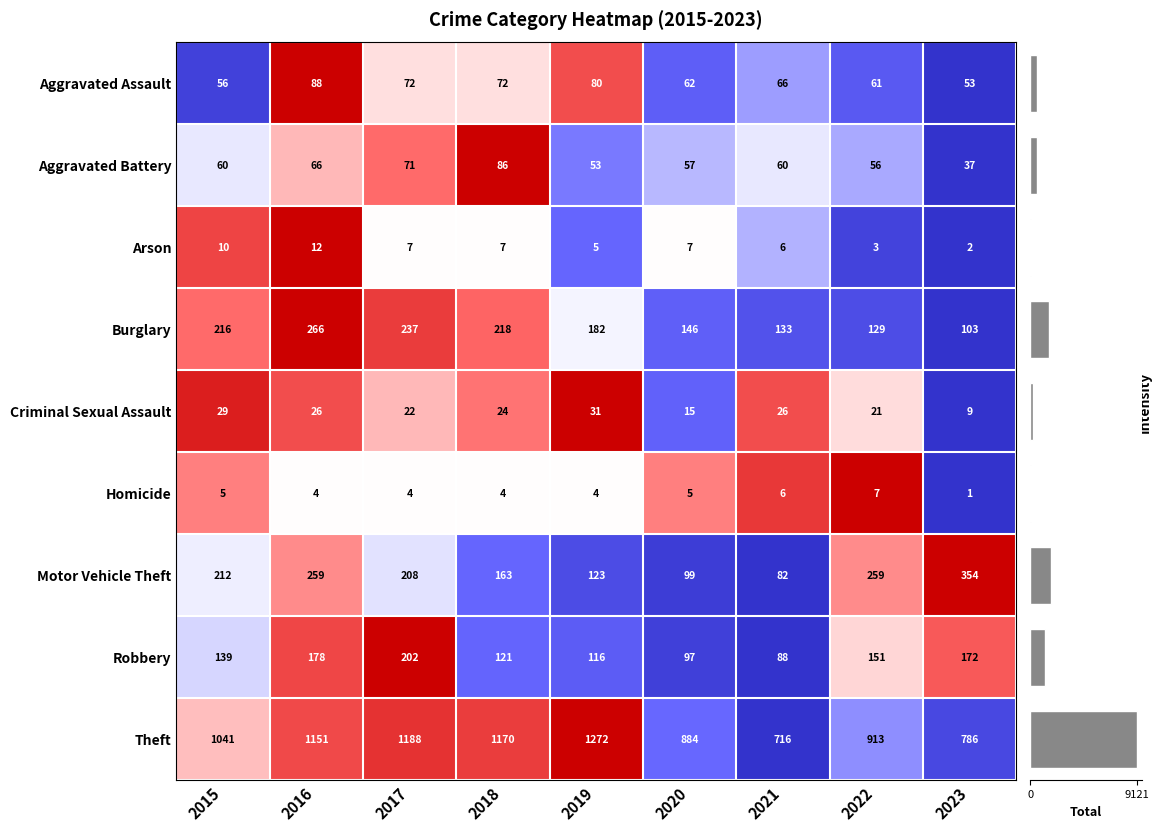

What is the minimum value for Motor Vehicle Theft?

82